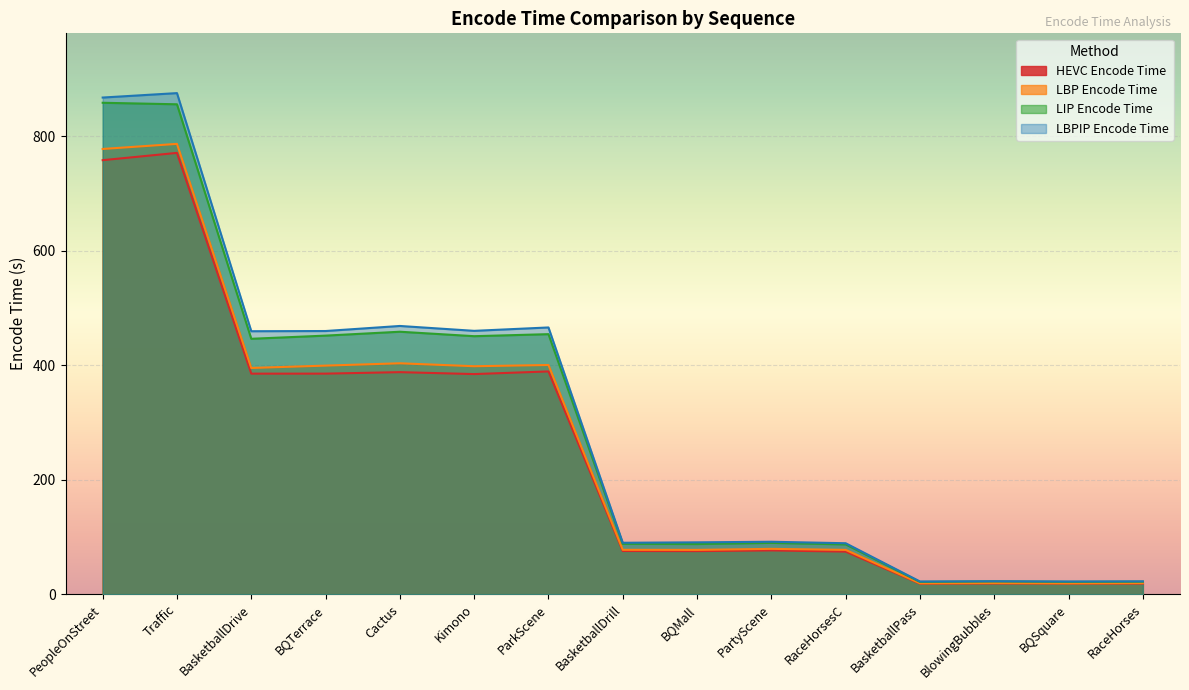

Which series has the largest total across all categories?

LBPIP Encode Time